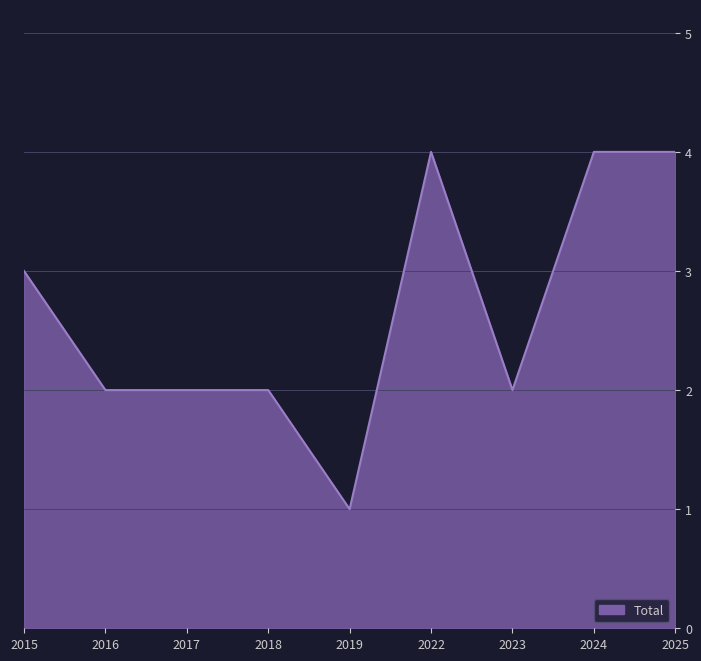

At which category does the chart reach its minimum across all series?

2019